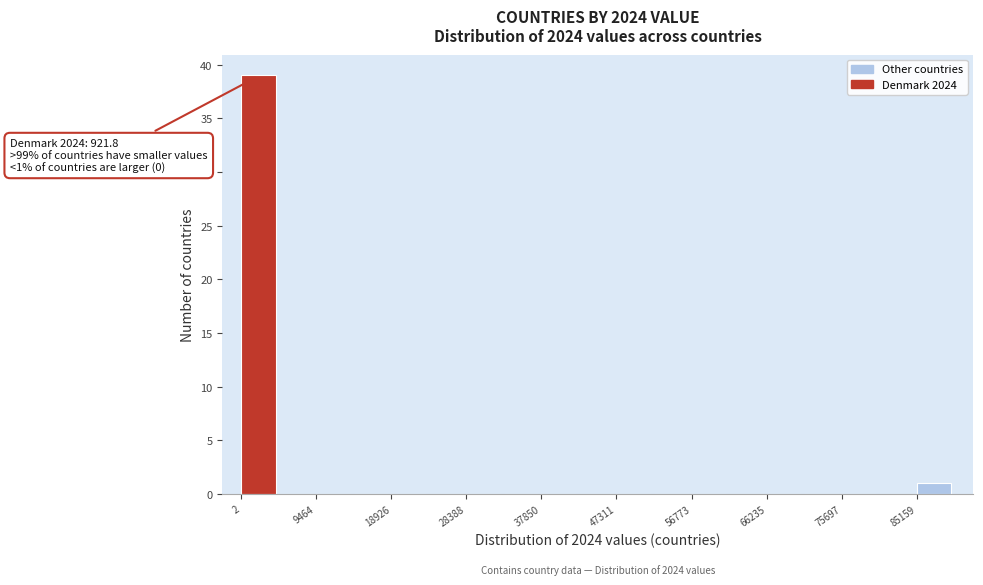

Which range on the x-axis has the tallest bar?

0 to 5000